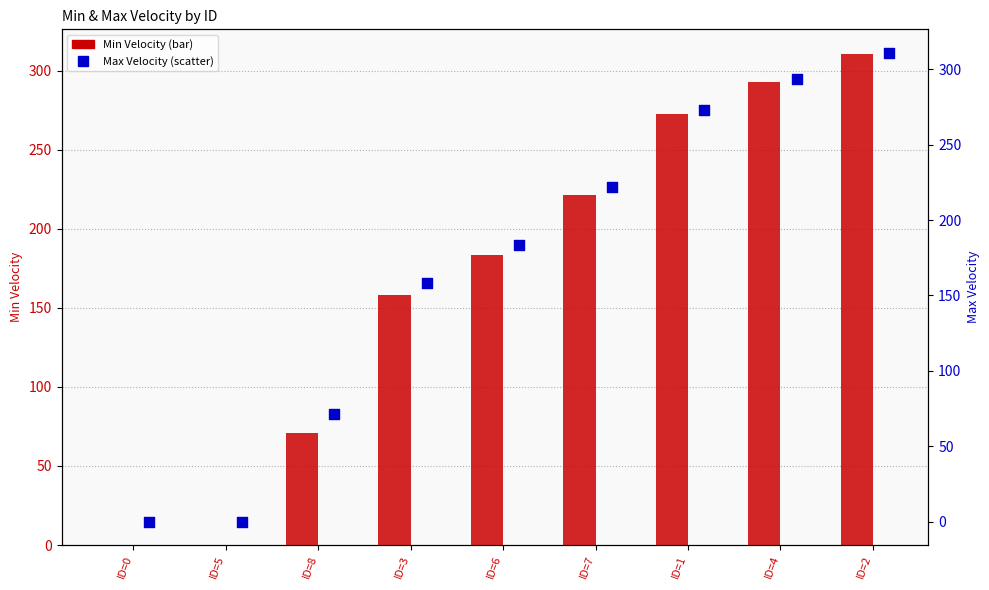

At how many categories does at least one series exceed 233?

3